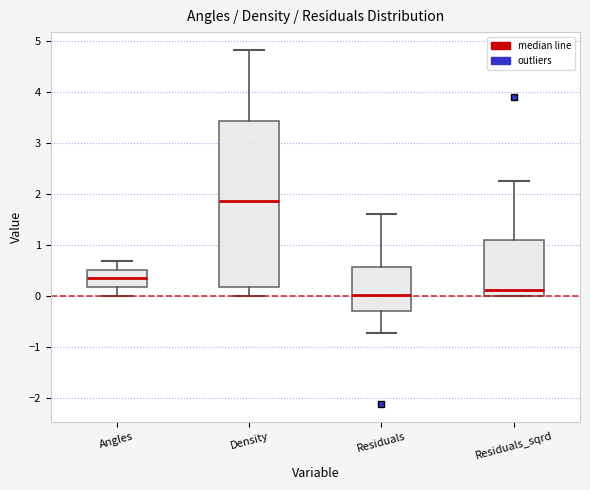

Where is the upper edge of the box for Residuals_sqrd on the y-axis? The values are not printed on the chart, so give them approximately, as read against the axis.

1.1